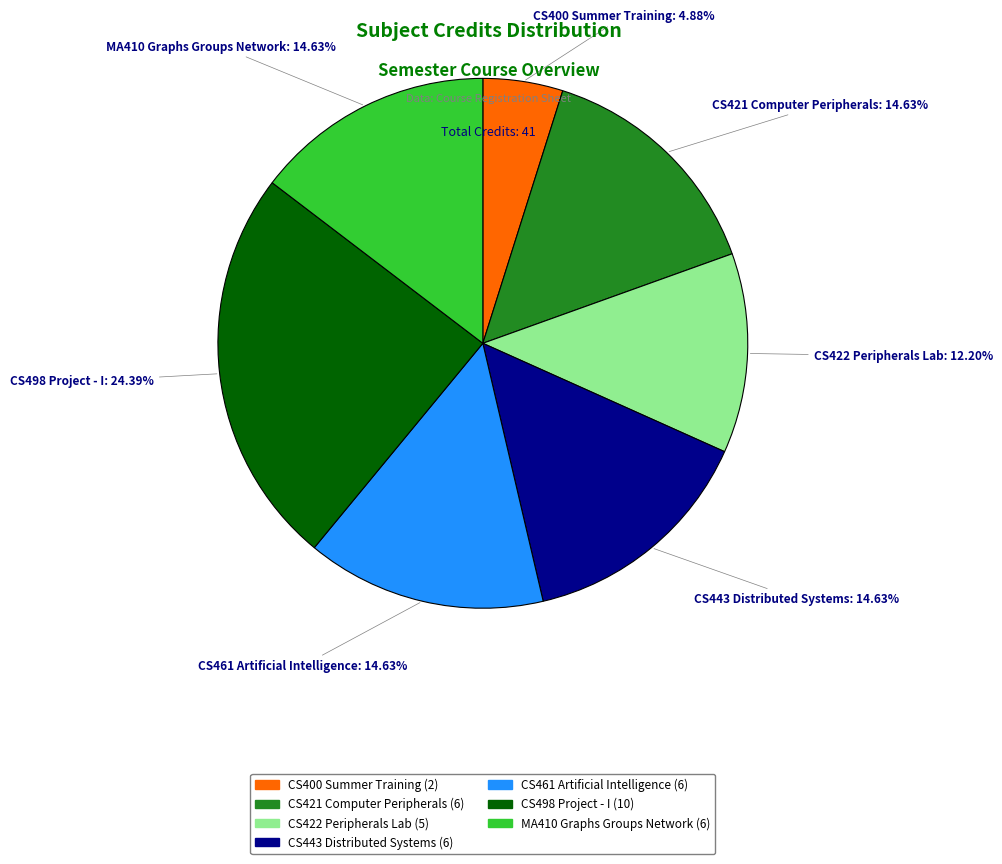

Does CS461 Artificial Intelligence represent more than half of the total?

No